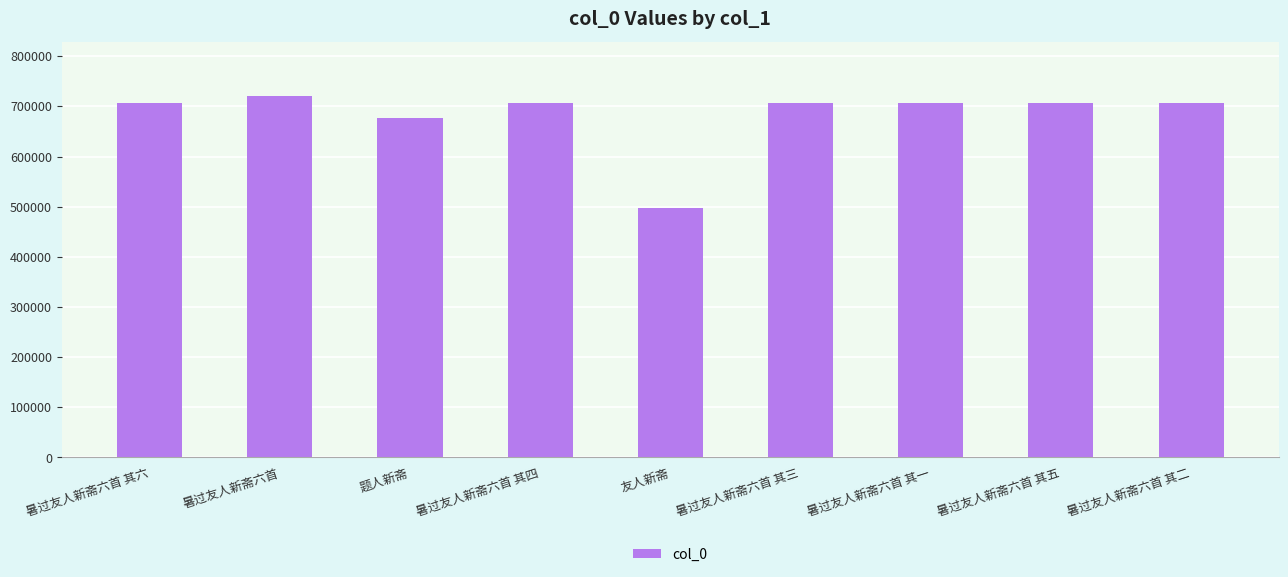

What is the sum of the values at 暑过友人新斋六首 and 暑过友人新斋六首 其六?

1427742